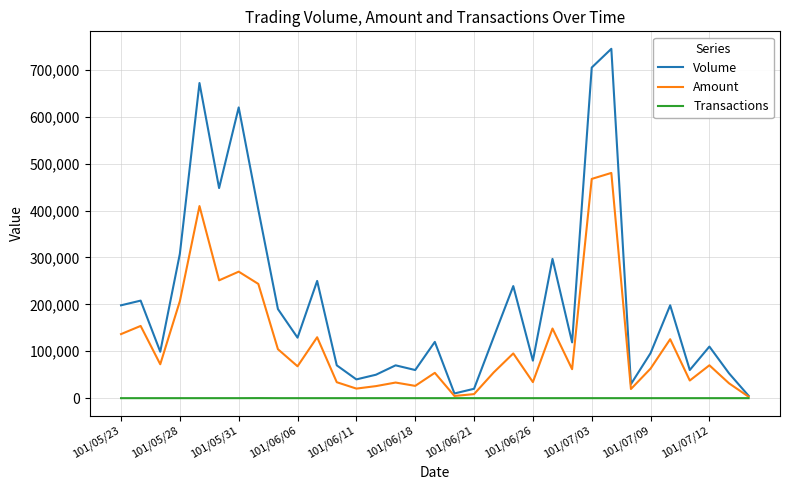

What is the difference between the maximum and minimum values in the Transactions series?

126